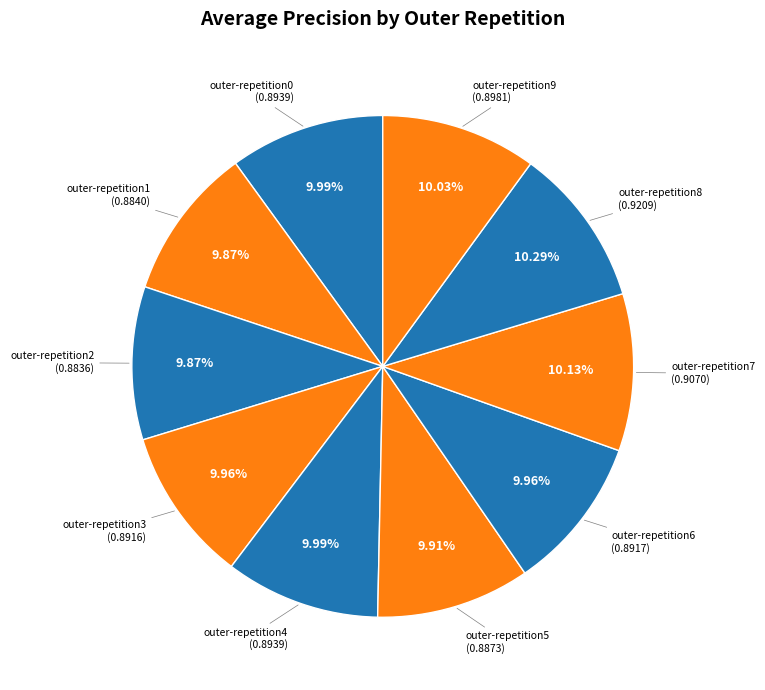

Is there a majority slice in this chart?

No